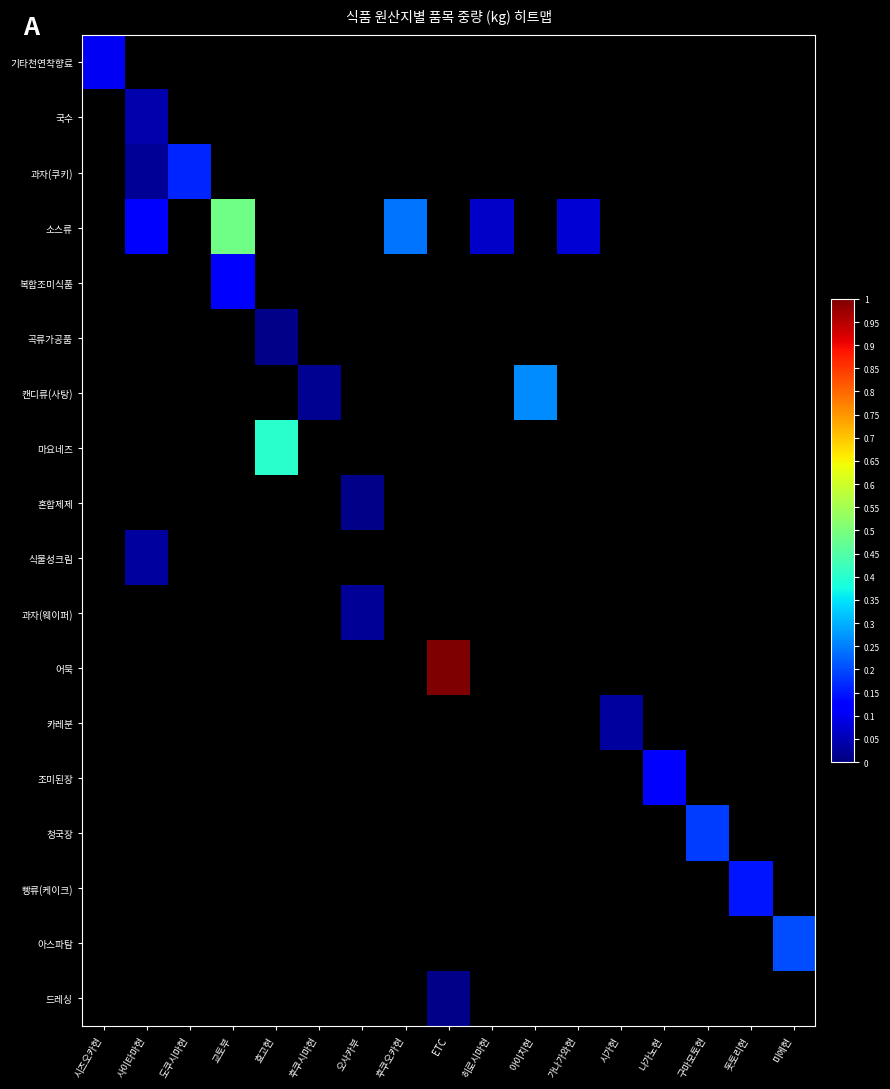

Reading right to left, list all the values displayed in this chart.

기타천연착향료: 미에현=0.0	돗토리현=0.0	구마모토현=0.0	나가노현=0.0	시가현=0.0	가나가와현=0.0	아이치현=0.0	히로시마현=0.0	ETC=0.0	후쿠오카현=0.0	오사카부=0.0	후쿠시마현=0.0	효고현=0.0	교토부=0.0	도쿠시마현=0.0	사이타마현=0.0	시즈오카현=0.1
국수: 미에현=0.0	돗토리현=0.0	구마모토현=0.0	나가노현=0.0	시가현=0.0	가나가와현=0.0	아이치현=0.0	히로시마현=0.0	ETC=0.0	후쿠오카현=0.0	오사카부=0.0	후쿠시마현=0.0	효고현=0.0	교토부=0.0	도쿠시마현=0.0	사이타마현=0.0	시즈오카현=0.0
과자(쿠키): 미에현=0.0	돗토리현=0.0	구마모토현=0.0	나가노현=0.0	시가현=0.0	가나가와현=0.0	아이치현=0.0	히로시마현=0.0	ETC=0.0	후쿠오카현=0.0	오사카부=0.0	후쿠시마현=0.0	효고현=0.0	교토부=0.0	도쿠시마현=0.2	사이타마현=0.0	시즈오카현=0.0
소스류: 미에현=0.0	돗토리현=0.0	구마모토현=0.0	나가노현=0.0	시가현=0.0	가나가와현=0.1	아이치현=0.0	히로시마현=0.1	ETC=0.0	후쿠오카현=0.2	오사카부=0.0	후쿠시마현=0.0	효고현=0.0	교토부=0.5	도쿠시마현=0.0	사이타마현=0.1	시즈오카현=0.0
복합조미식품: 미에현=0.0	돗토리현=0.0	구마모토현=0.0	나가노현=0.0	시가현=0.0	가나가와현=0.0	아이치현=0.0	히로시마현=0.0	ETC=0.0	후쿠오카현=0.0	오사카부=0.0	후쿠시마현=0.0	효고현=0.0	교토부=0.1	도쿠시마현=0.0	사이타마현=0.0	시즈오카현=0.0
곡류가공품: 미에현=0.0	돗토리현=0.0	구마모토현=0.0	나가노현=0.0	시가현=0.0	가나가와현=0.0	아이치현=0.0	히로시마현=0.0	ETC=0.0	후쿠오카현=0.0	오사카부=0.0	후쿠시마현=0.0	효고현=0.0	교토부=0.0	도쿠시마현=0.0	사이타마현=0.0	시즈오카현=0.0
캔디류(사탕): 미에현=0.0	돗토리현=0.0	구마모토현=0.0	나가노현=0.0	시가현=0.0	가나가와현=0.0	아이치현=0.3	히로시마현=0.0	ETC=0.0	후쿠오카현=0.0	오사카부=0.0	후쿠시마현=0.0	효고현=0.0	교토부=0.0	도쿠시마현=0.0	사이타마현=0.0	시즈오카현=0.0
마요네즈: 미에현=0.0	돗토리현=0.0	구마모토현=0.0	나가노현=0.0	시가현=0.0	가나가와현=0.0	아이치현=0.0	히로시마현=0.0	ETC=0.0	후쿠오카현=0.0	오사카부=0.0	후쿠시마현=0.0	효고현=0.4	교토부=0.0	도쿠시마현=0.0	사이타마현=0.0	시즈오카현=0.0
혼합제제: 미에현=0.0	돗토리현=0.0	구마모토현=0.0	나가노현=0.0	시가현=0.0	가나가와현=0.0	아이치현=0.0	히로시마현=0.0	ETC=0.0	후쿠오카현=0.0	오사카부=0.0	후쿠시마현=0.0	효고현=0.0	교토부=0.0	도쿠시마현=0.0	사이타마현=0.0	시즈오카현=0.0
식물성크림: 미에현=0.0	돗토리현=0.0	구마모토현=0.0	나가노현=0.0	시가현=0.0	가나가와현=0.0	아이치현=0.0	히로시마현=0.0	ETC=0.0	후쿠오카현=0.0	오사카부=0.0	후쿠시마현=0.0	효고현=0.0	교토부=0.0	도쿠시마현=0.0	사이타마현=0.0	시즈오카현=0.0
과자(웨이퍼): 미에현=0.0	돗토리현=0.0	구마모토현=0.0	나가노현=0.0	시가현=0.0	가나가와현=0.0	아이치현=0.0	히로시마현=0.0	ETC=0.0	후쿠오카현=0.0	오사카부=0.0	후쿠시마현=0.0	효고현=0.0	교토부=0.0	도쿠시마현=0.0	사이타마현=0.0	시즈오카현=0.0
어묵: 미에현=0.0	돗토리현=0.0	구마모토현=0.0	나가노현=0.0	시가현=0.0	가나가와현=0.0	아이치현=0.0	히로시마현=0.0	ETC=1.0	후쿠오카현=0.0	오사카부=0.0	후쿠시마현=0.0	효고현=0.0	교토부=0.0	도쿠시마현=0.0	사이타마현=0.0	시즈오카현=0.0
카레분: 미에현=0.0	돗토리현=0.0	구마모토현=0.0	나가노현=0.0	시가현=0.0	가나가와현=0.0	아이치현=0.0	히로시마현=0.0	ETC=0.0	후쿠오카현=0.0	오사카부=0.0	후쿠시마현=0.0	효고현=0.0	교토부=0.0	도쿠시마현=0.0	사이타마현=0.0	시즈오카현=0.0
조미된장: 미에현=0.0	돗토리현=0.0	구마모토현=0.0	나가노현=0.1	시가현=0.0	가나가와현=0.0	아이치현=0.0	히로시마현=0.0	ETC=0.0	후쿠오카현=0.0	오사카부=0.0	후쿠시마현=0.0	효고현=0.0	교토부=0.0	도쿠시마현=0.0	사이타마현=0.0	시즈오카현=0.0
청국장: 미에현=0.0	돗토리현=0.0	구마모토현=0.2	나가노현=0.0	시가현=0.0	가나가와현=0.0	아이치현=0.0	히로시마현=0.0	ETC=0.0	후쿠오카현=0.0	오사카부=0.0	후쿠시마현=0.0	효고현=0.0	교토부=0.0	도쿠시마현=0.0	사이타마현=0.0	시즈오카현=0.0
빵류(케이크): 미에현=0.0	돗토리현=0.1	구마모토현=0.0	나가노현=0.0	시가현=0.0	가나가와현=0.0	아이치현=0.0	히로시마현=0.0	ETC=0.0	후쿠오카현=0.0	오사카부=0.0	후쿠시마현=0.0	효고현=0.0	교토부=0.0	도쿠시마현=0.0	사이타마현=0.0	시즈오카현=0.0
아스파탐: 미에현=0.2	돗토리현=0.0	구마모토현=0.0	나가노현=0.0	시가현=0.0	가나가와현=0.0	아이치현=0.0	히로시마현=0.0	ETC=0.0	후쿠오카현=0.0	오사카부=0.0	후쿠시마현=0.0	효고현=0.0	교토부=0.0	도쿠시마현=0.0	사이타마현=0.0	시즈오카현=0.0
드레싱: 미에현=0.0	돗토리현=0.0	구마모토현=0.0	나가노현=0.0	시가현=0.0	가나가와현=0.0	아이치현=0.0	히로시마현=0.0	ETC=0.0	후쿠오카현=0.0	오사카부=0.0	후쿠시마현=0.0	효고현=0.0	교토부=0.0	도쿠시마현=0.0	사이타마현=0.0	시즈오카현=0.0